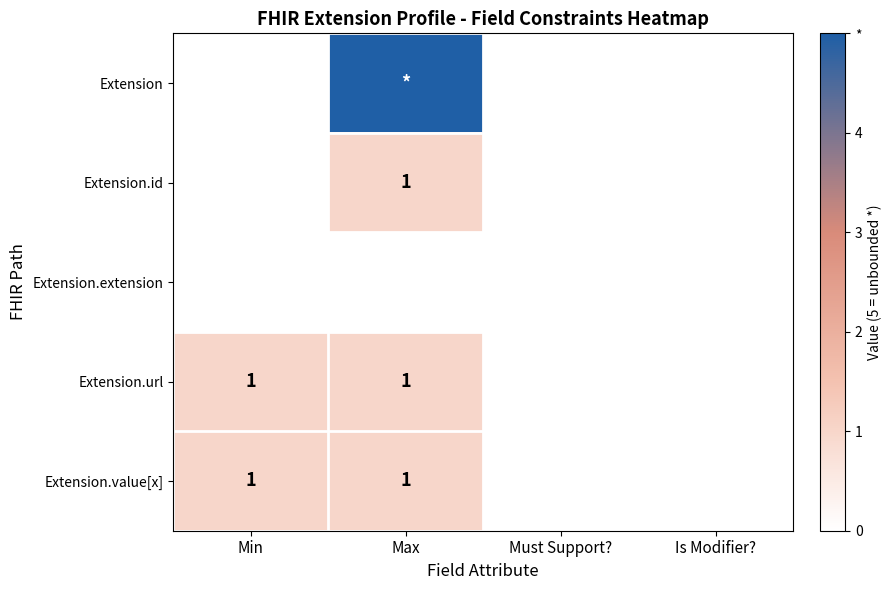

What is the spread (max minus min) of values at Min?

1